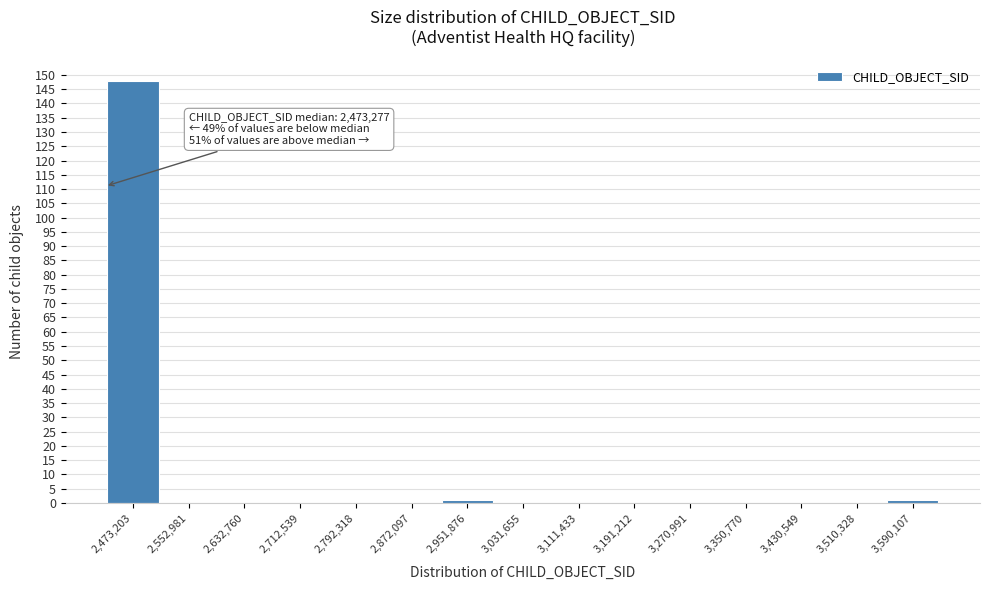

Reading left to right, transcribe all the data shown in this chart.

2,473,203=148	2,552,981=0	2,632,760=0	2,712,539=0	2,792,318=0	2,872,097=0	2,951,876=1	3,031,655=0	3,111,433=0	3,191,212=0	3,270,991=0	3,350,770=0	3,430,549=0	3,510,328=0	3,590,107=1